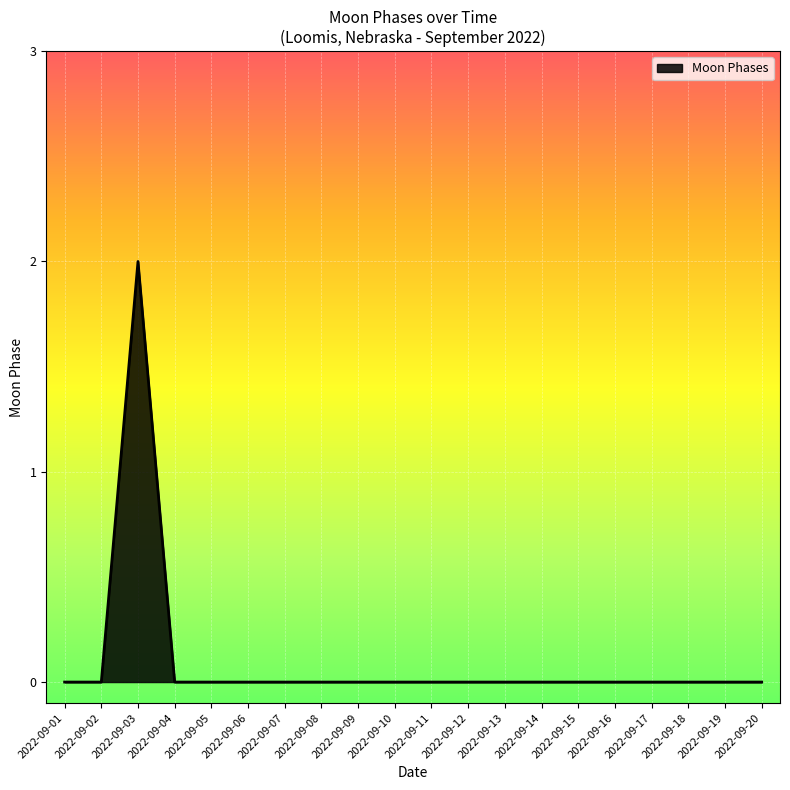

Which category has the highest value across all series?

2022-09-03